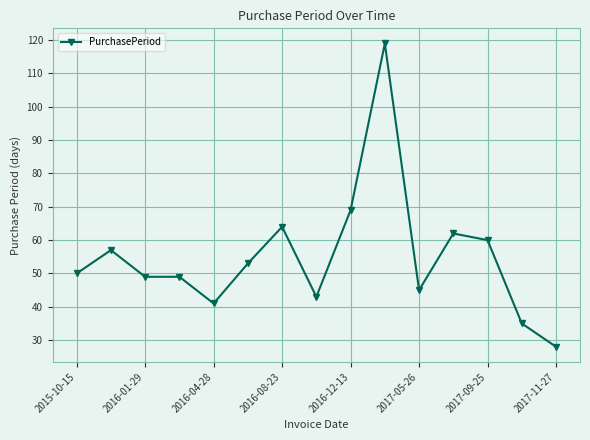

What is the greatest value displayed?

119